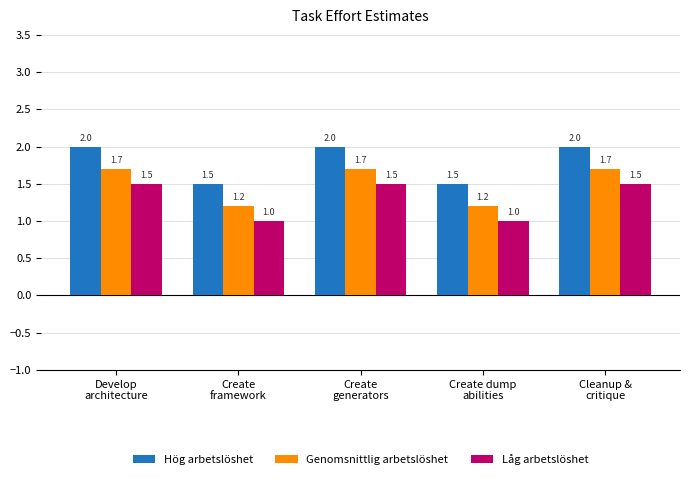

The value of Låg arbetslöshet at Develop
architecture is 2.3. True or false?

False